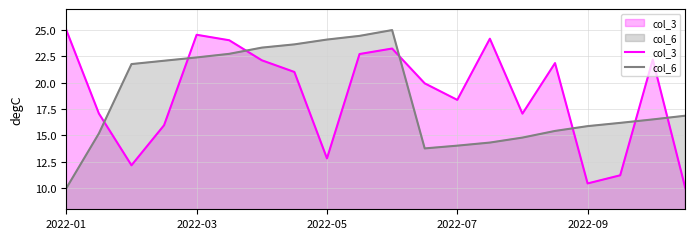

What is the smallest value displayed?

10.0